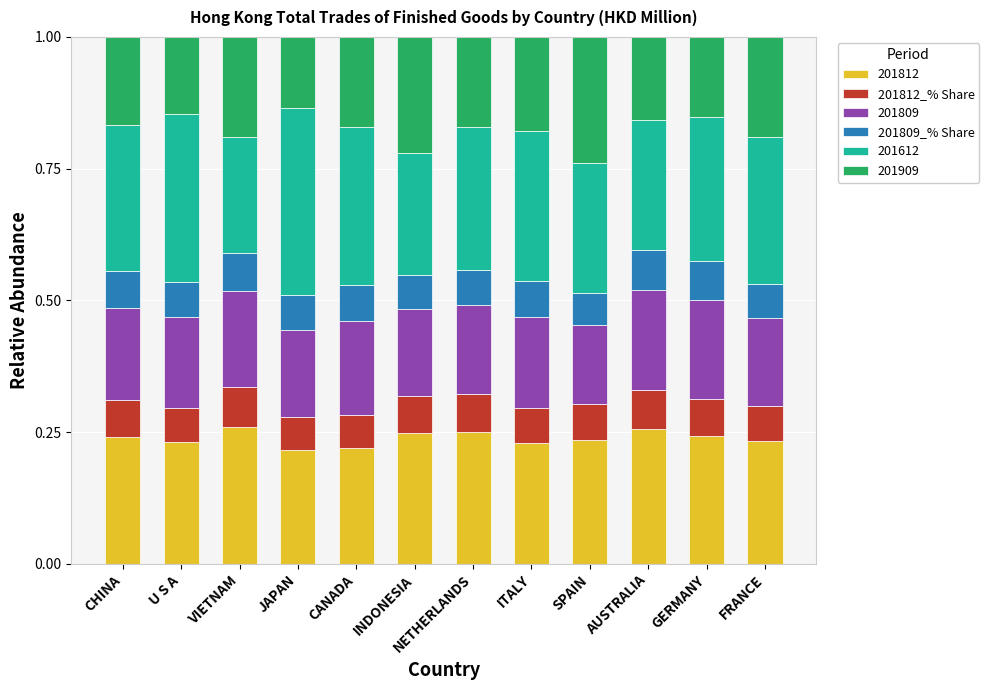

What is the sum of all 201812 values?

2.9